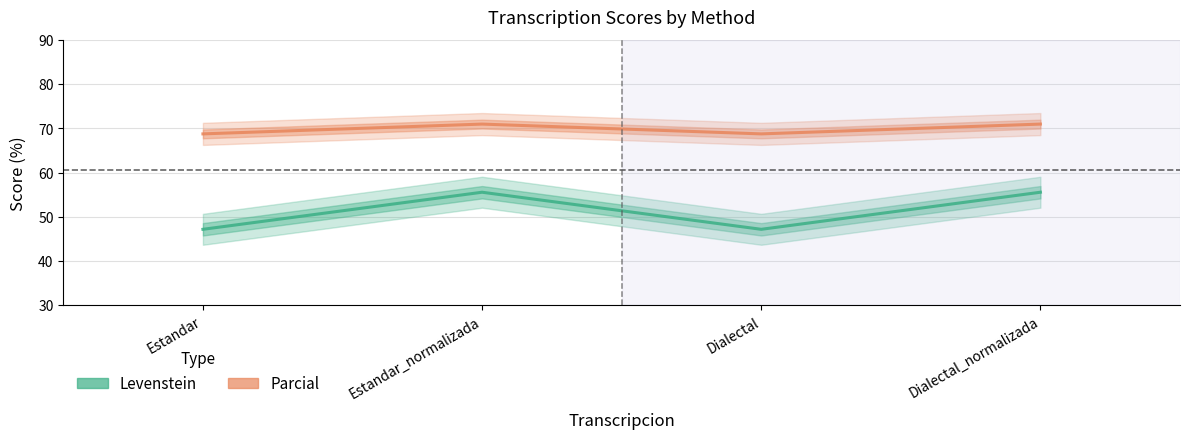

The Levenstein series shows 47.2 at Estandar. True or false?

True